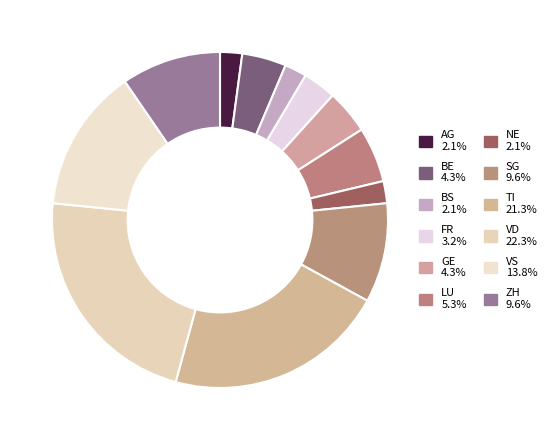

Count the number of slices in the pie.

12